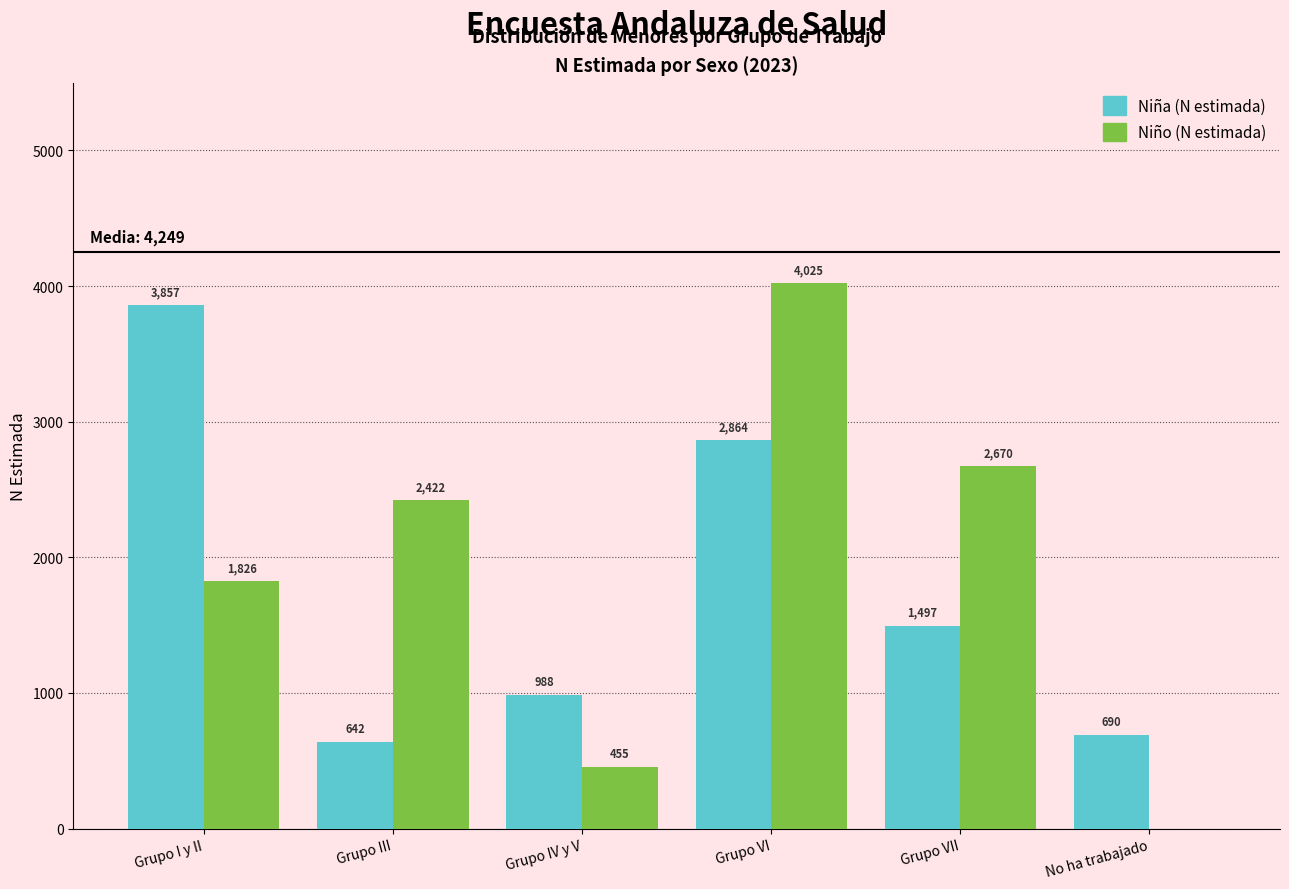

Reading left to right, transcribe all the data shown in this chart.

Niña (N estimada): Grupo I y II=3857	Grupo III=642	Grupo IV y V=988	Grupo VI=2864	Grupo VII=1497	No ha trabajado=690
Niño (N estimada): Grupo I y II=1826	Grupo III=2422	Grupo IV y V=455	Grupo VI=4025	Grupo VII=2670	No ha trabajado=0